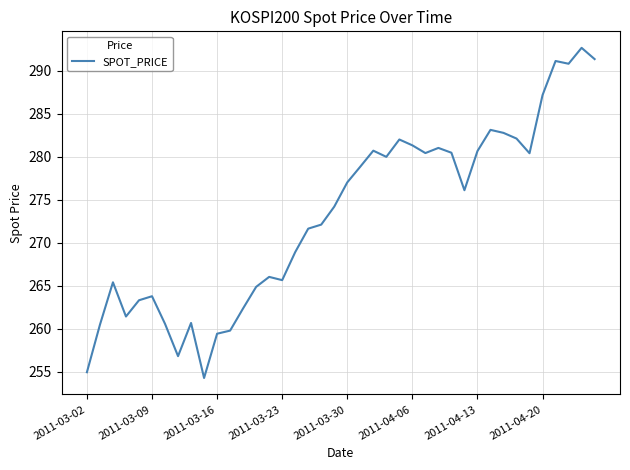

What is the maximum value shown in the chart?

292.7